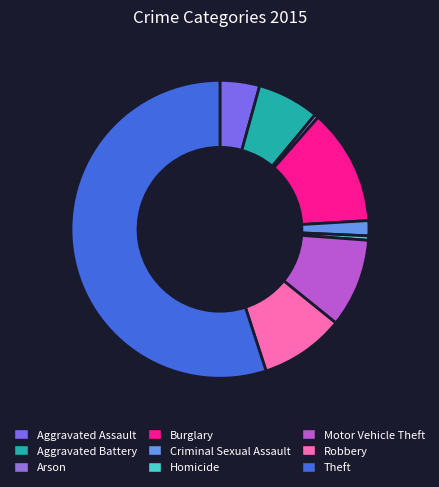

What is the ratio of the value at Homicide to the value at Aggravated Assault?

0.1